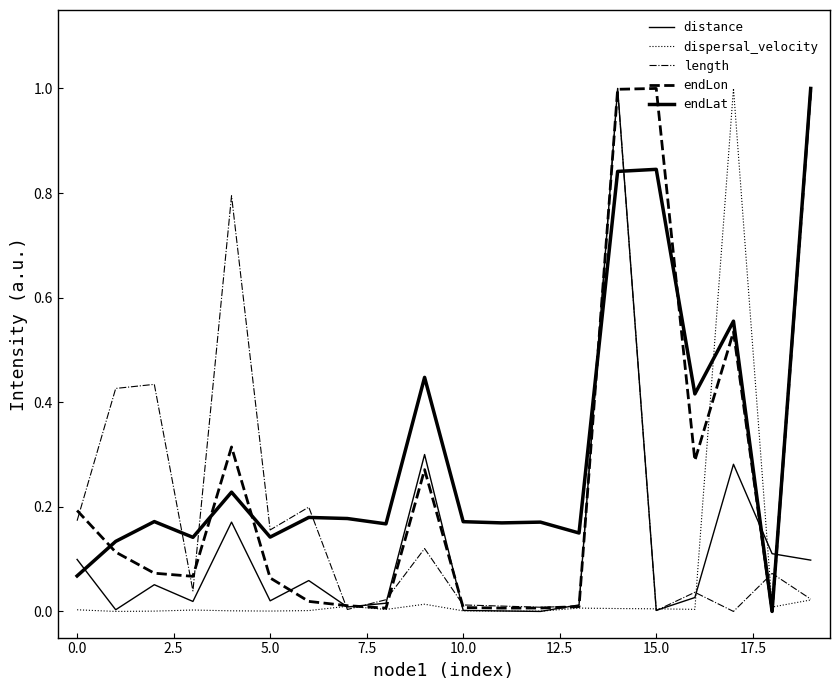

Is this an area chart (filled region under the line)?

No